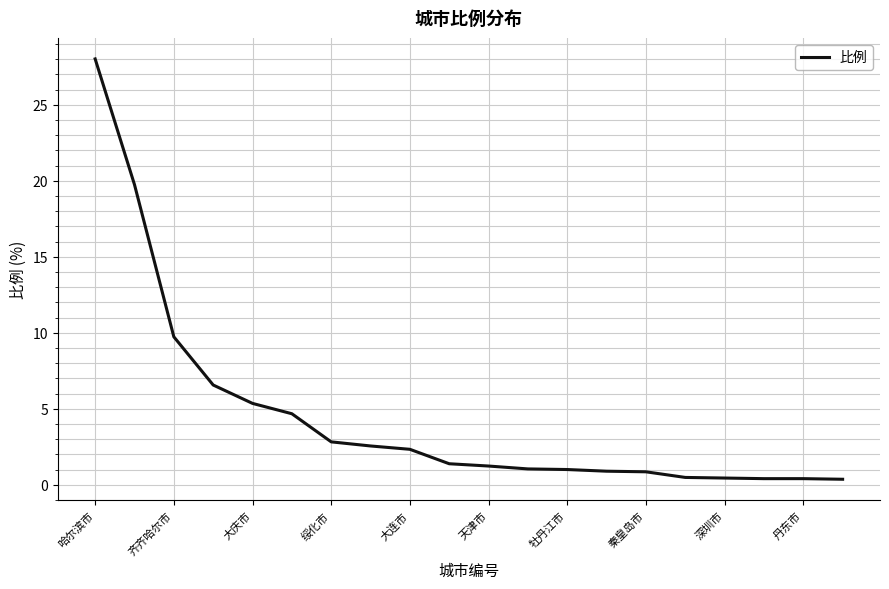

What is the maximum value shown in the chart?

28.0